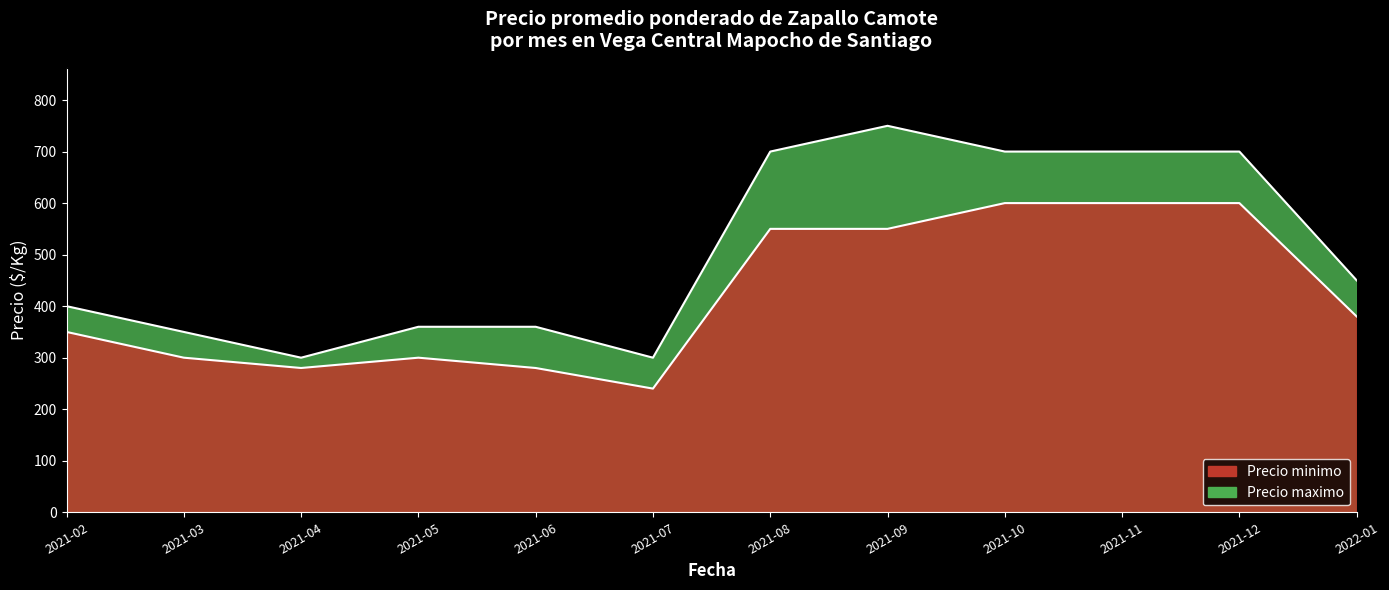

What is the average value of the Precio maximo series?

506